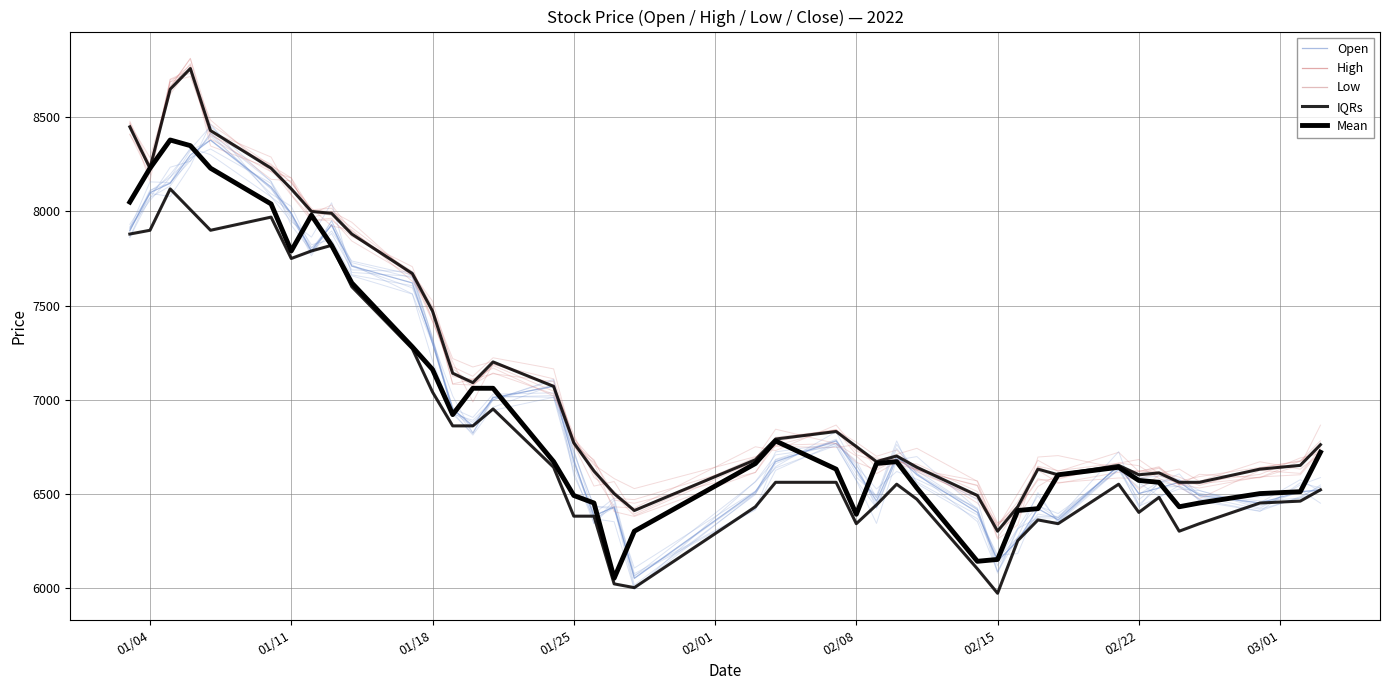

Count the number of categories in the chart.

40